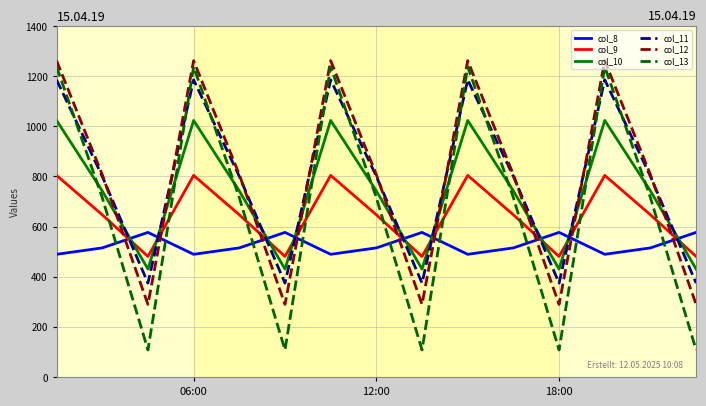

What is the minimum value shown in the chart?

107.8